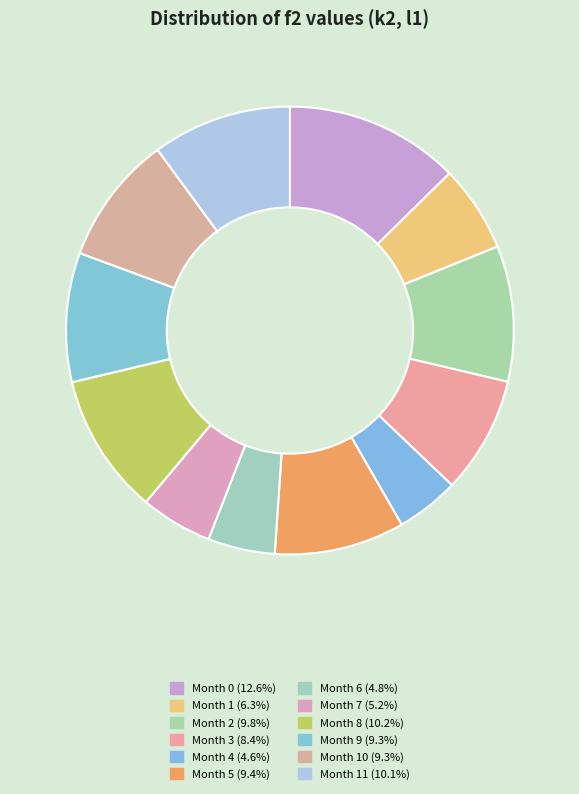

How many slices are in this pie chart?

12